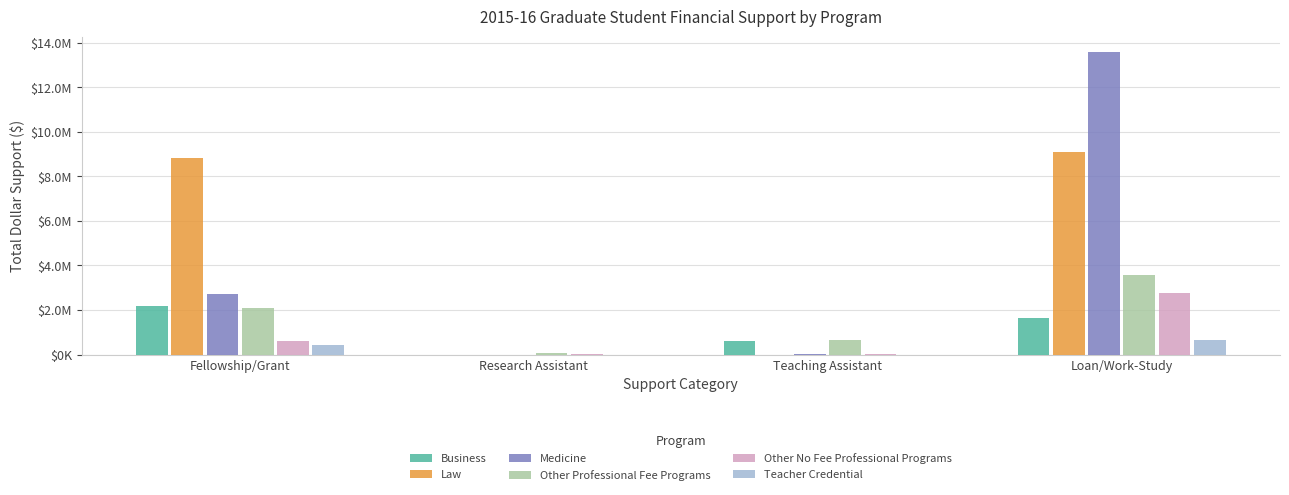

At which category does the chart reach its peak across all series?

Loan/Work-Study